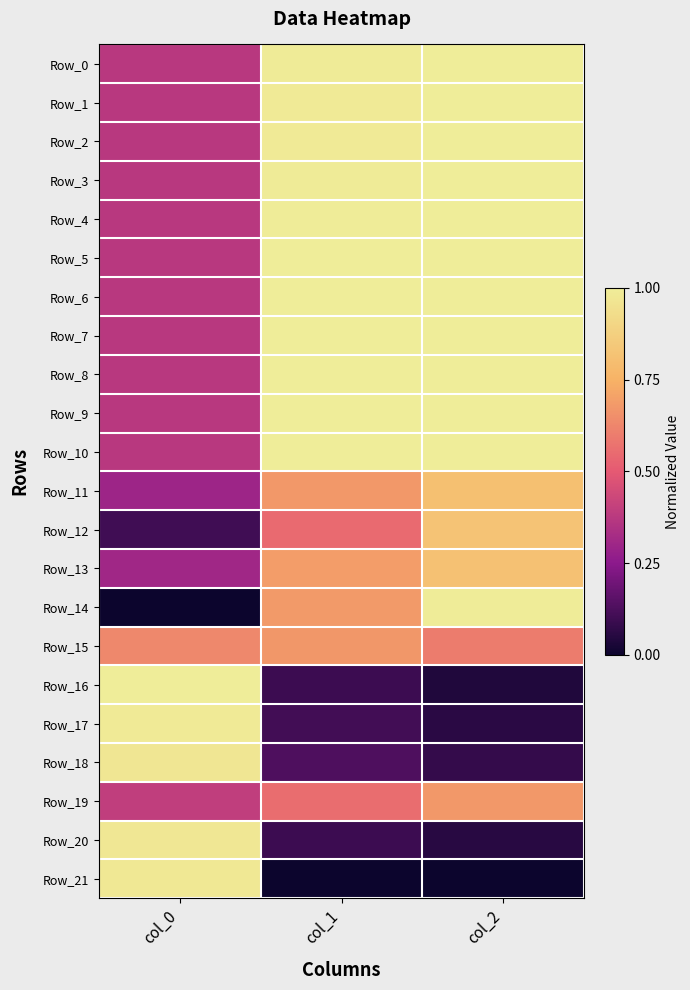

Which series changed the most between col_0 and col_1?

Row_21